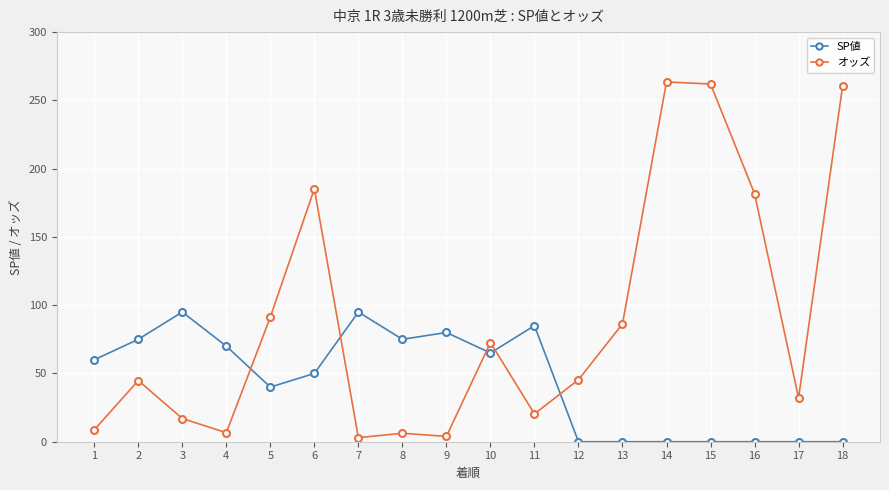

List the series in order of their peak value, highest first.

オッズ, SP値